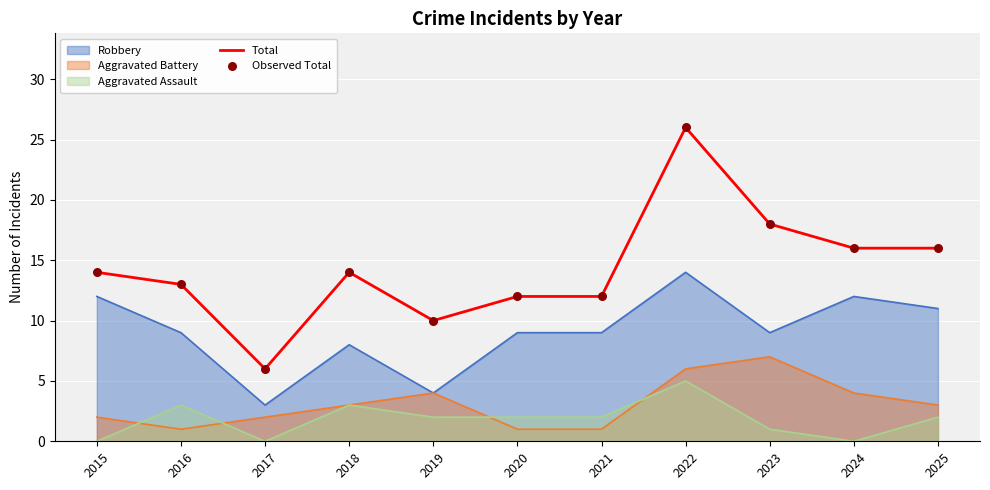

Which series has the widest spread of Y values?

Total